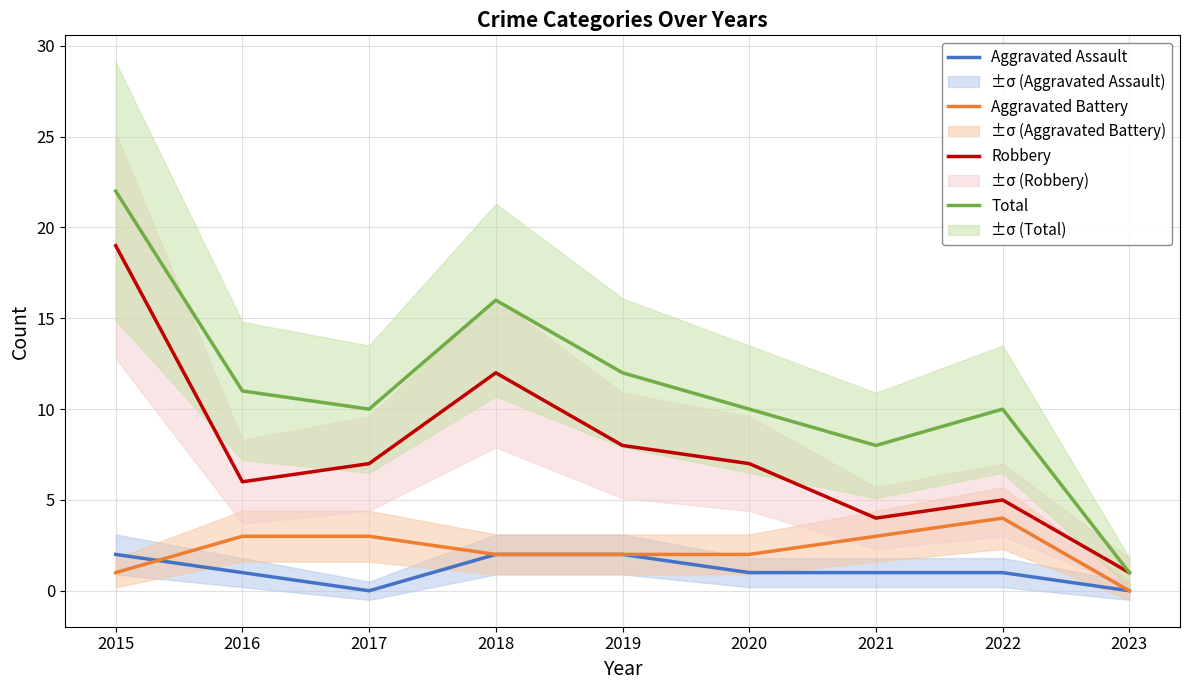

In Robbery, how many points are lower than both neighbors (excluding endpoints)?

2